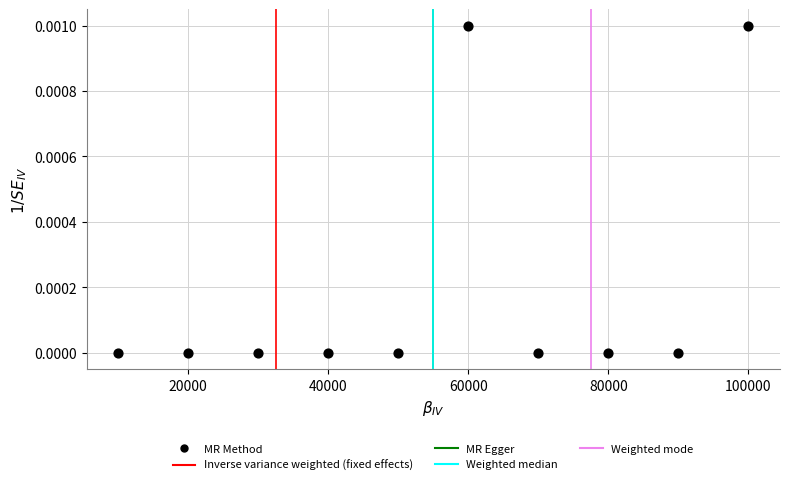

What is the range of X values (max minus min)?

90000.0